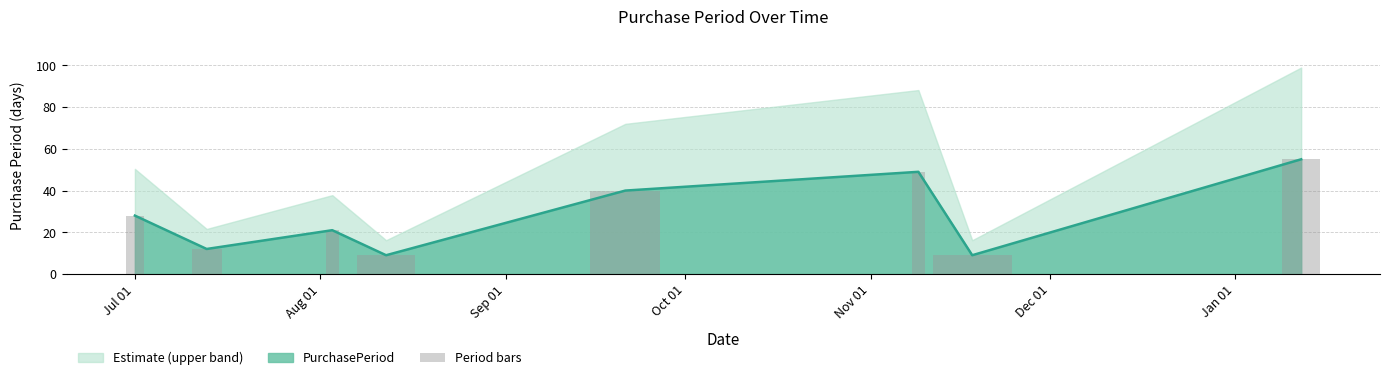

What is the maximum value for PurchasePeriod?

55